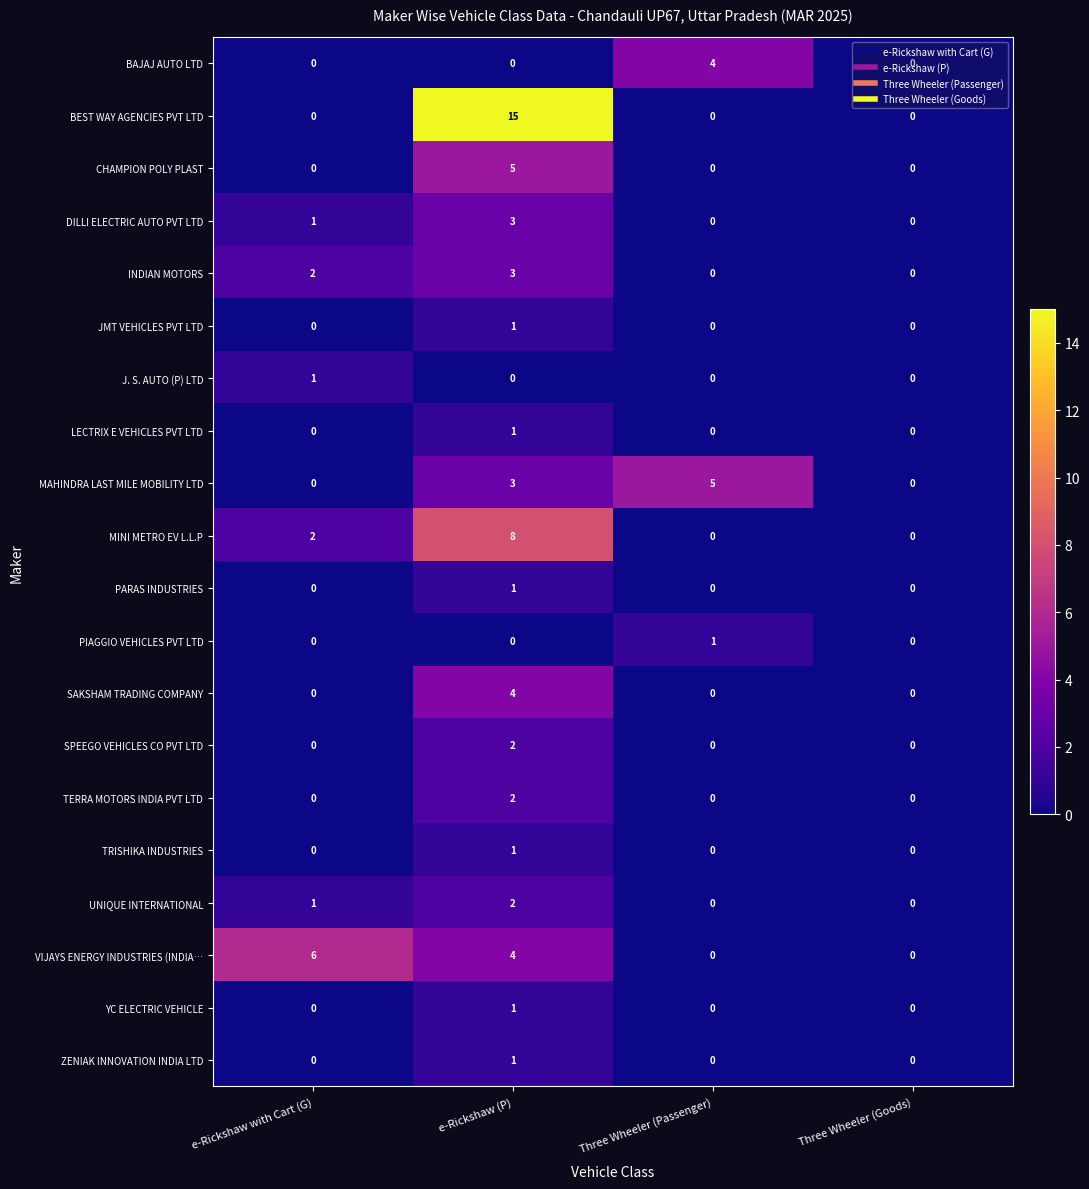

At how many categories does at least one series exceed 4?

3